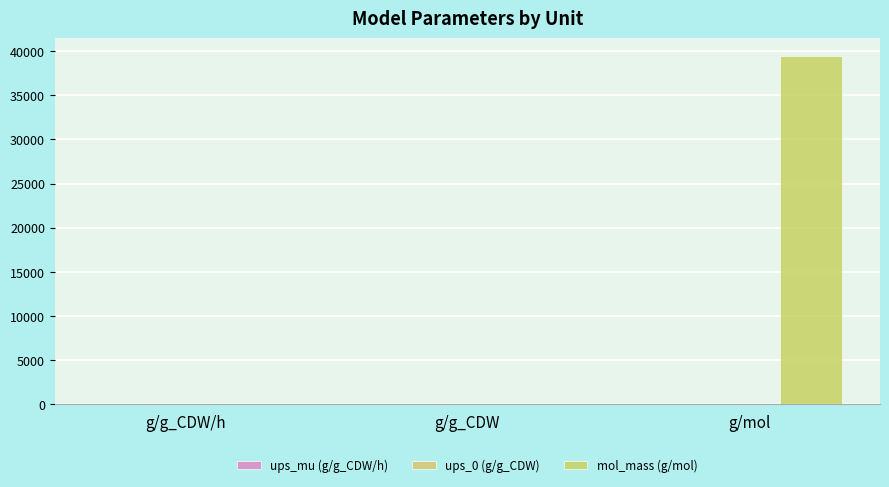

The value of ups_mu (g/g_CDW/h) at g/g_CDW/h is 0.0. True or false?

False